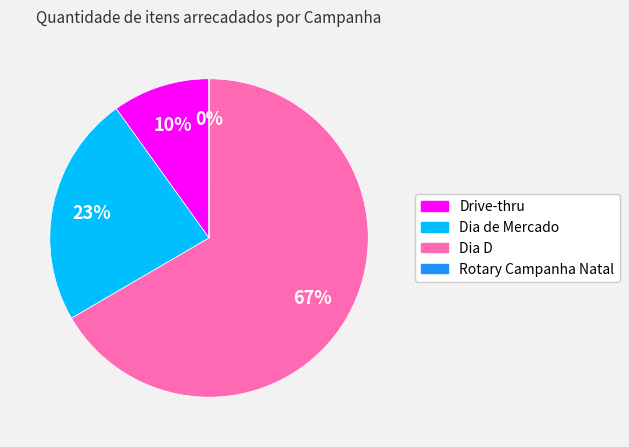

What is the largest slice in the pie chart?

Dia D